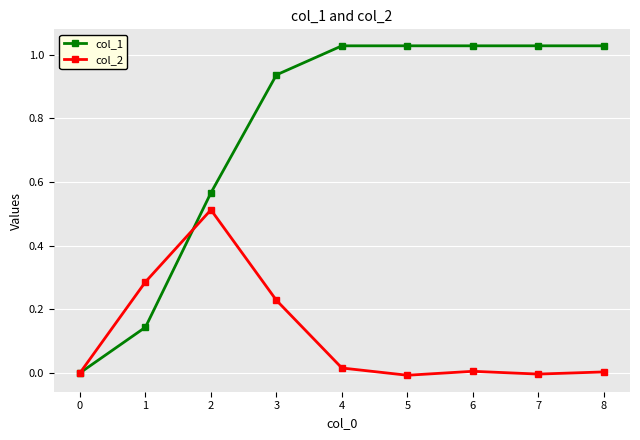

After their last crossing, which series has the higher values: col_1 or col_2?

col_1